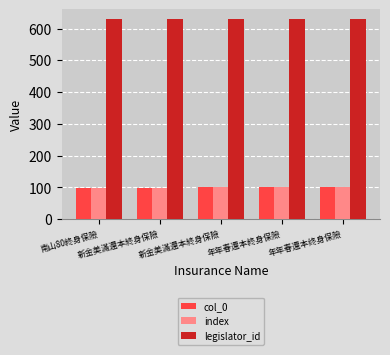

How many categories are shown in the chart?

5